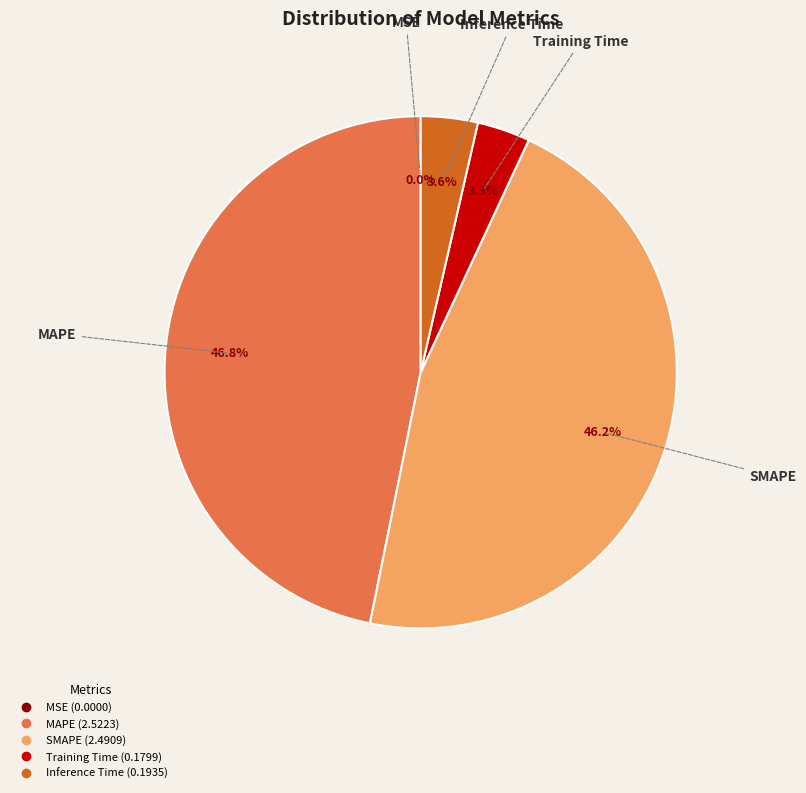

Is there a majority slice in this chart?

No